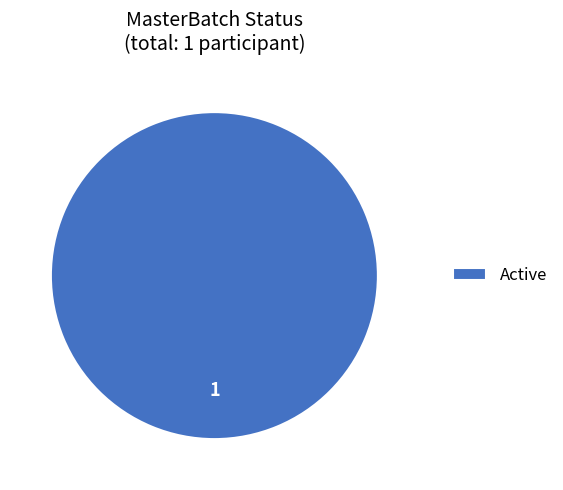

Rank the categories by value from highest to lowest.

Active